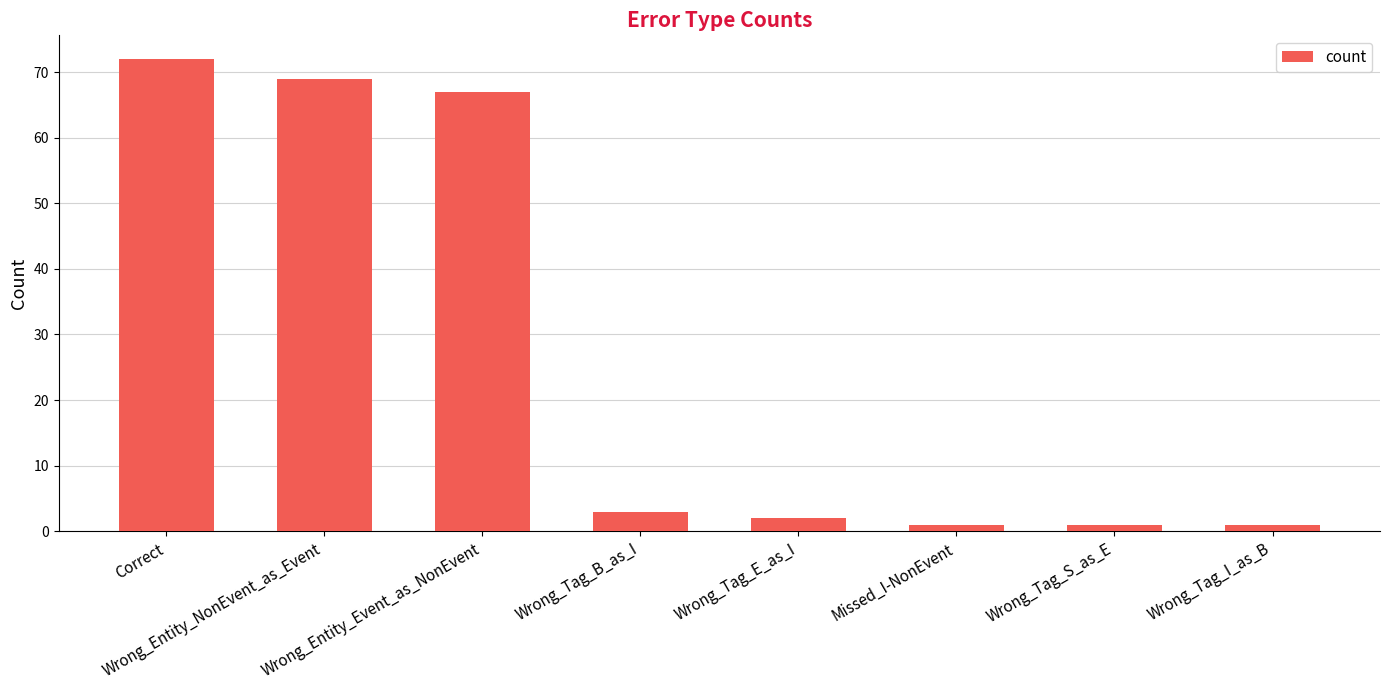

Count the number of data series in this chart.

1